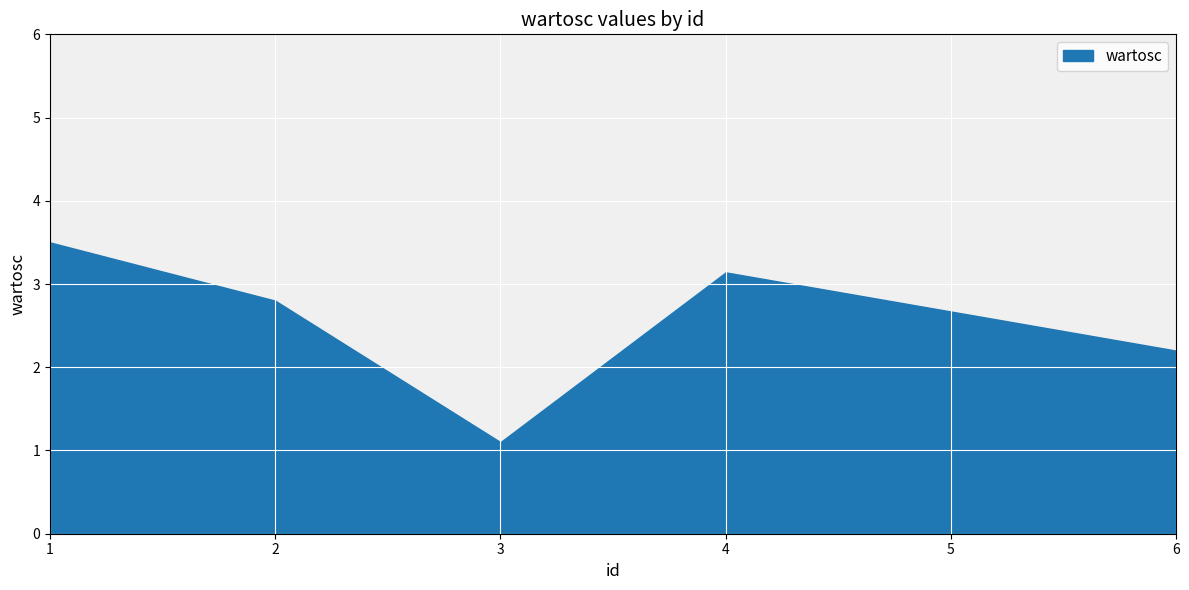

What is the value of the 2nd point from the left?

2.8